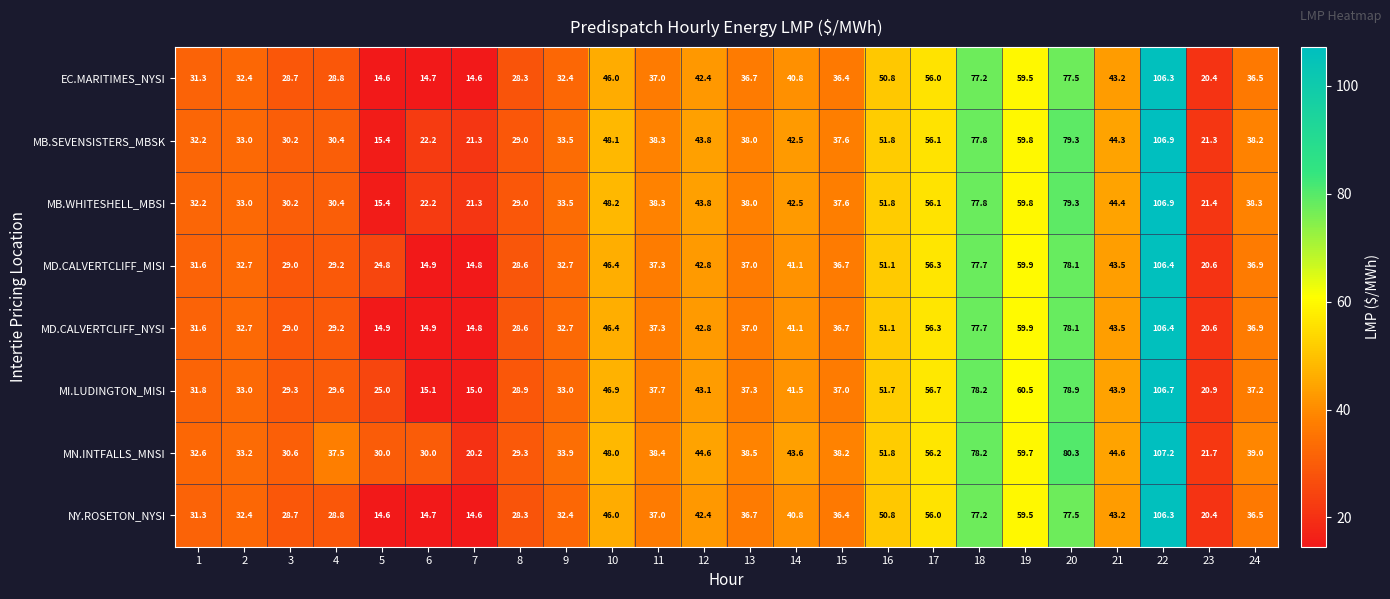

The MI.LUDINGTON_MISI series shows 20.9 at 23. True or false?

True